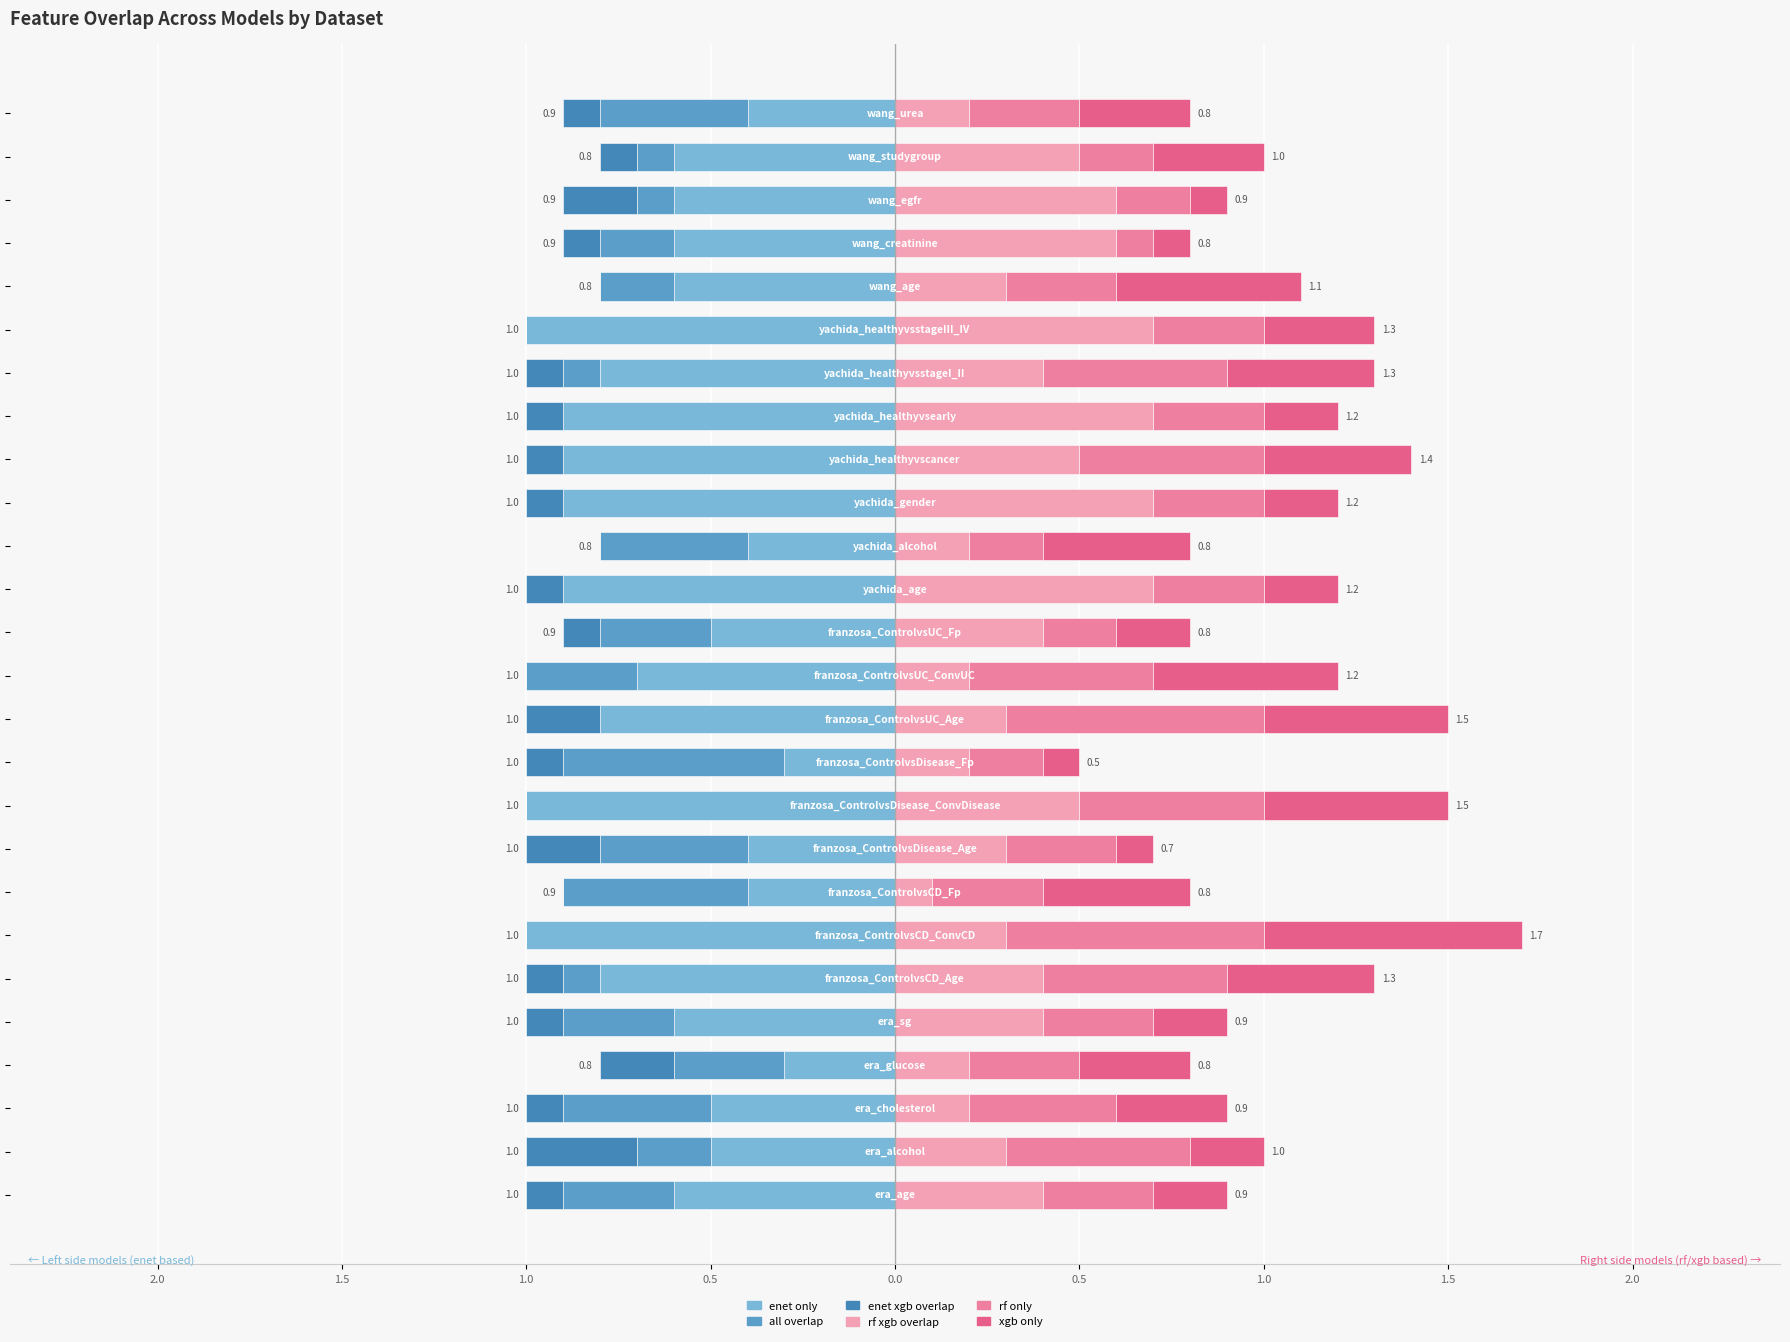

How many bars are there in each group?

6